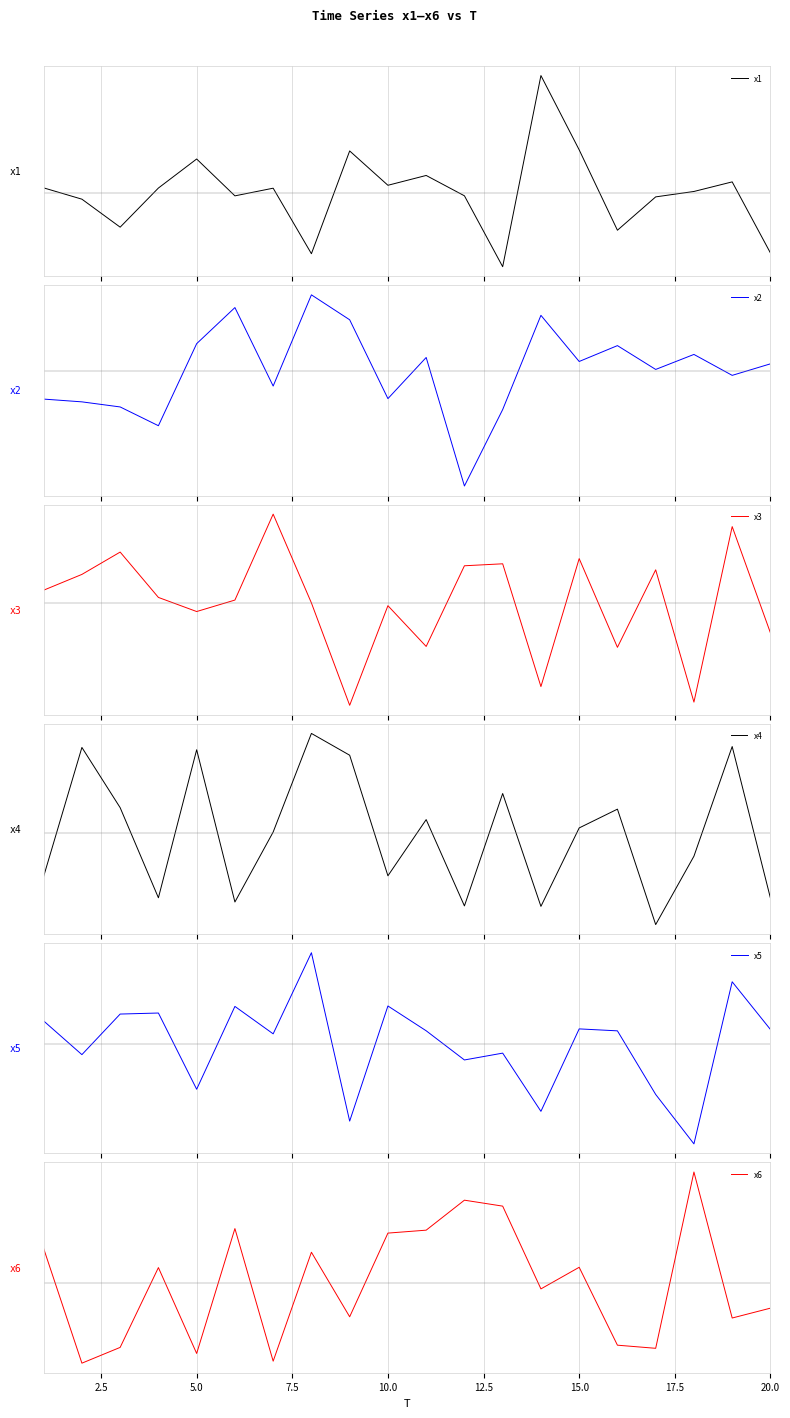

What is the highest value of the x6 series?

3.3